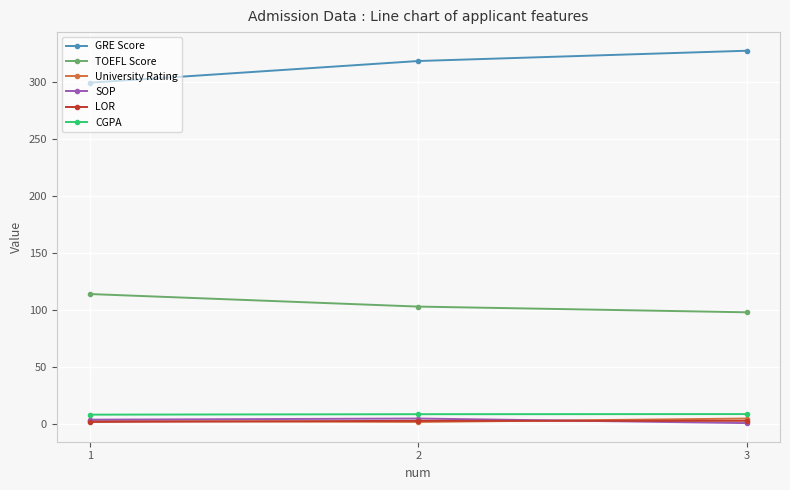

Count the LOR values in the range 2 to 3.

3